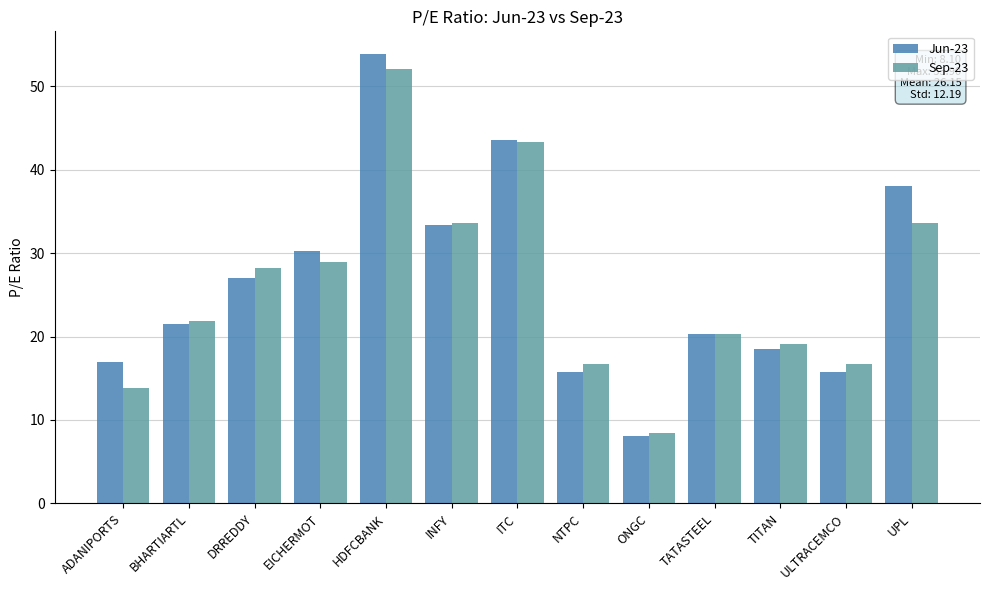

At which label does Jun-23 reach its peak?

HDFCBANK